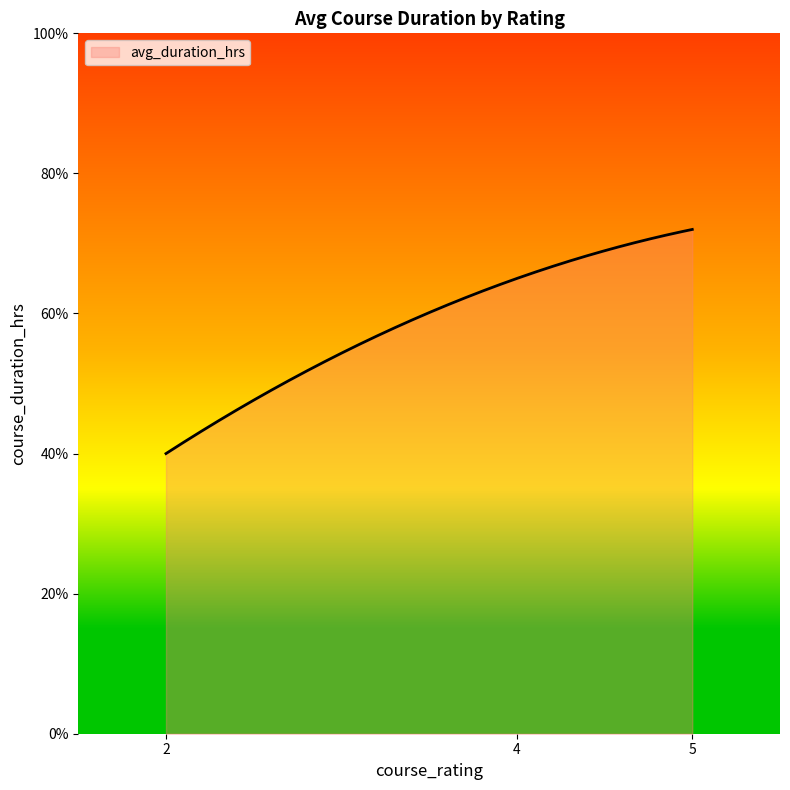

Which label corresponds to the smallest value in the chart?

2